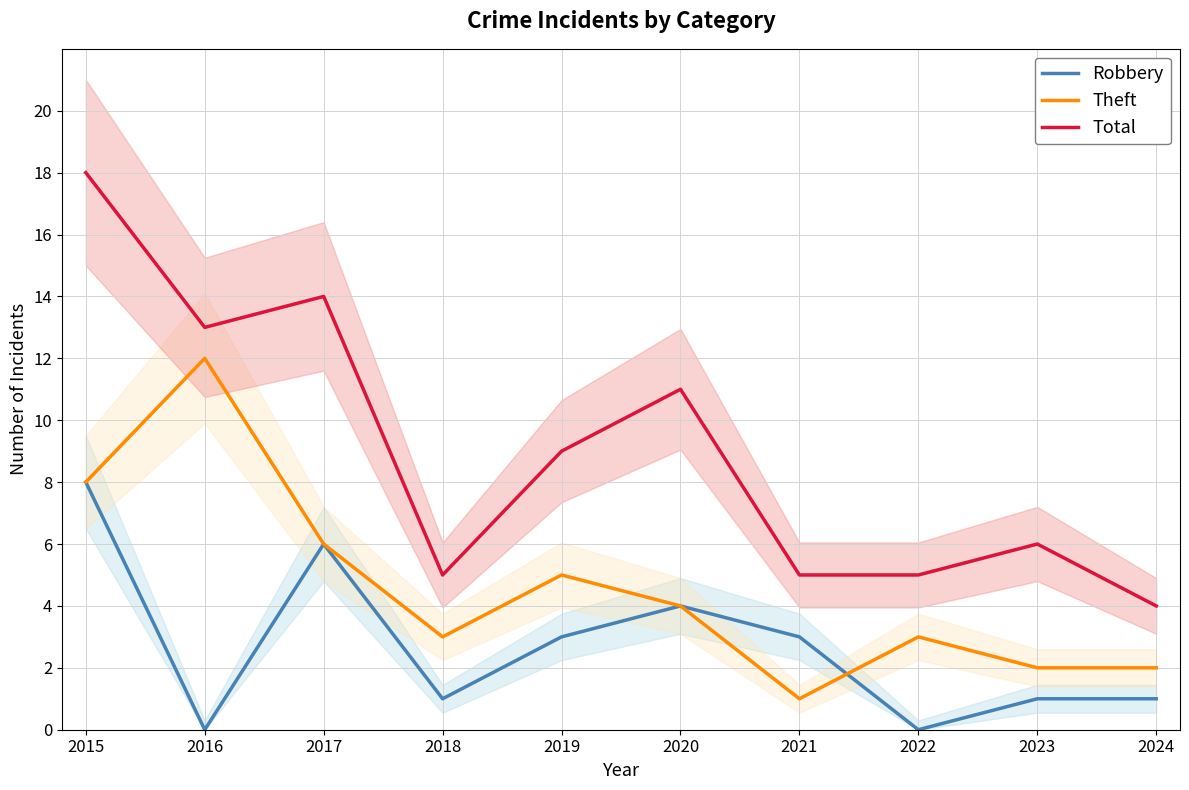

Which has a higher value, 2018 or 2017?

2017